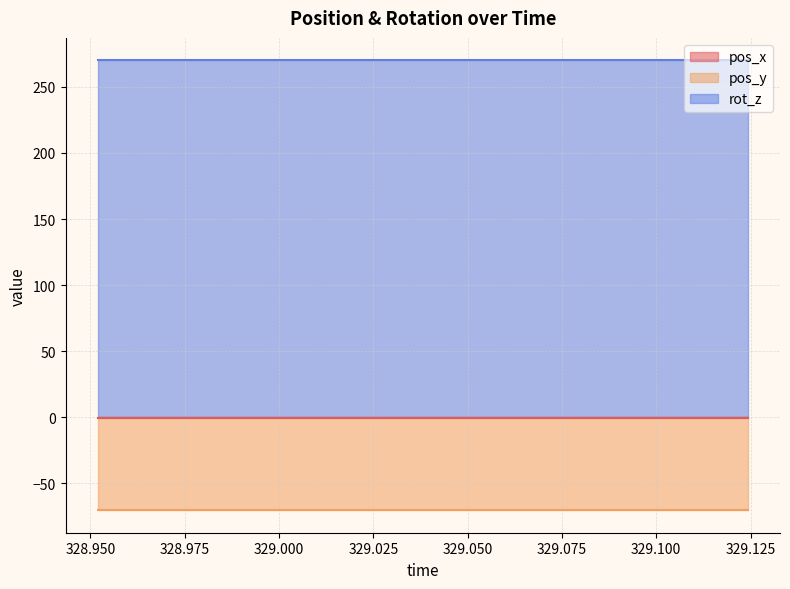

How many lines are shown in the chart?

3